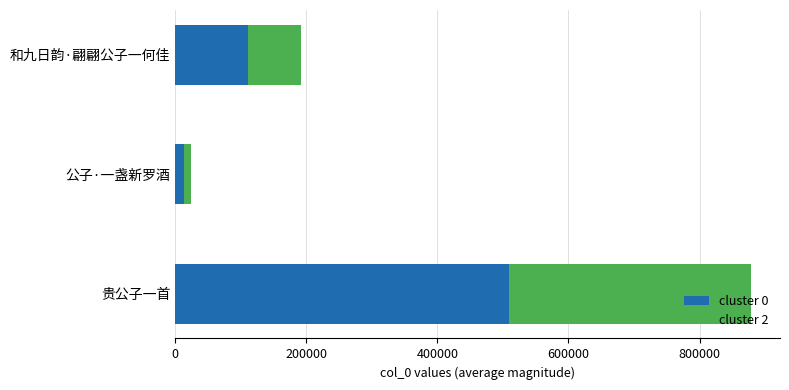

What is the maximum value for cluster 0?

509756.2